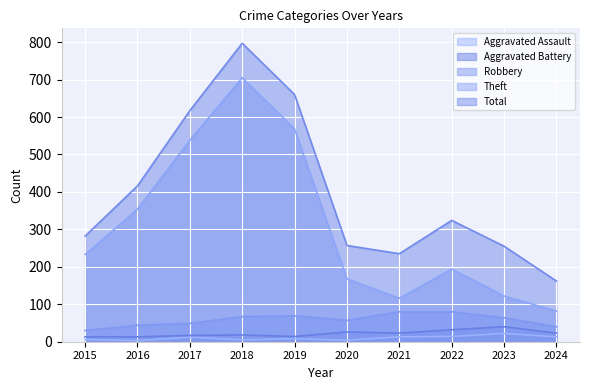

What is the maximum value for Total?

797